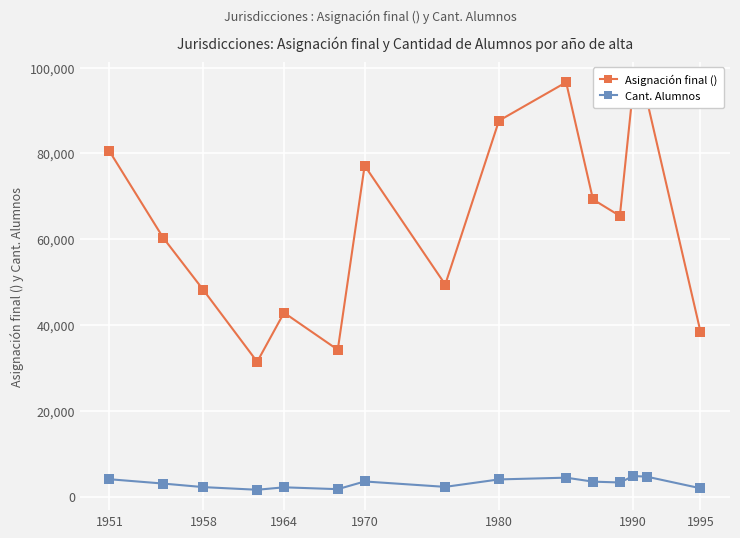

Which series has the largest range (max minus min)?

Asignación final ()